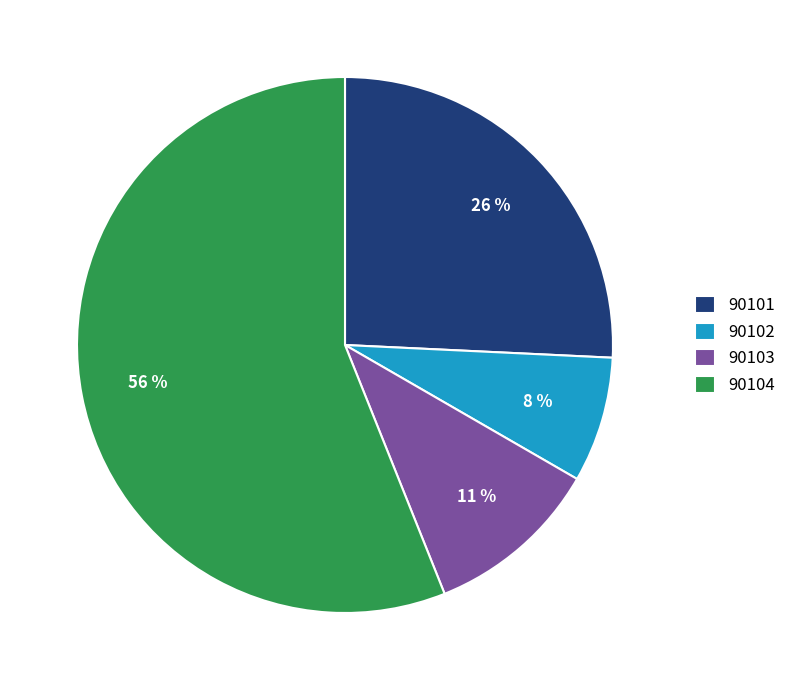

Which slice is the smallest?

90102